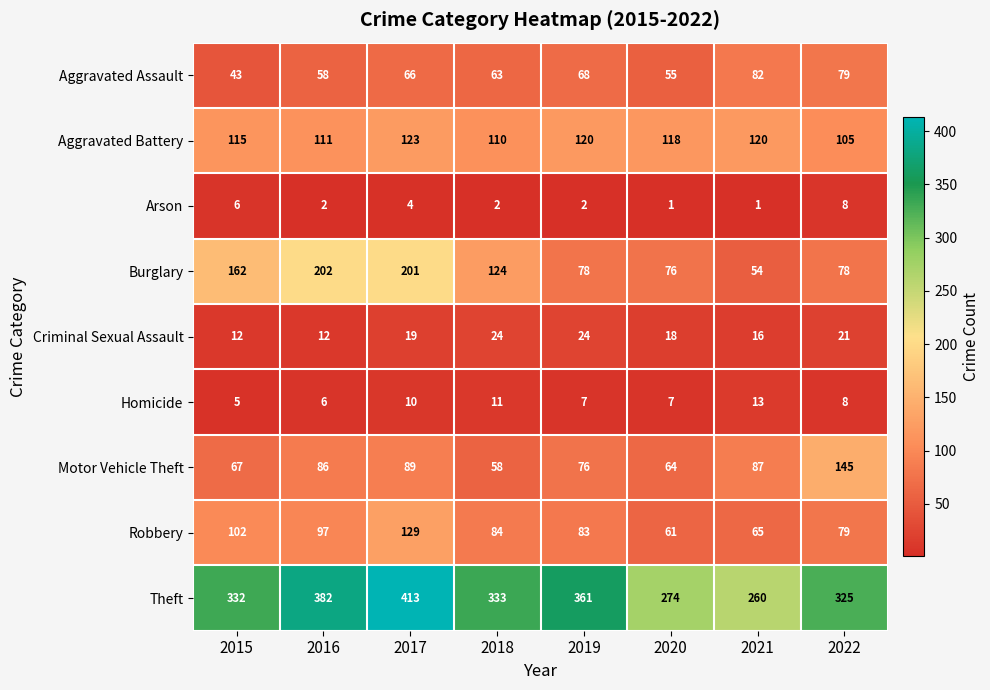

What is the total value across all series at 2016?

956